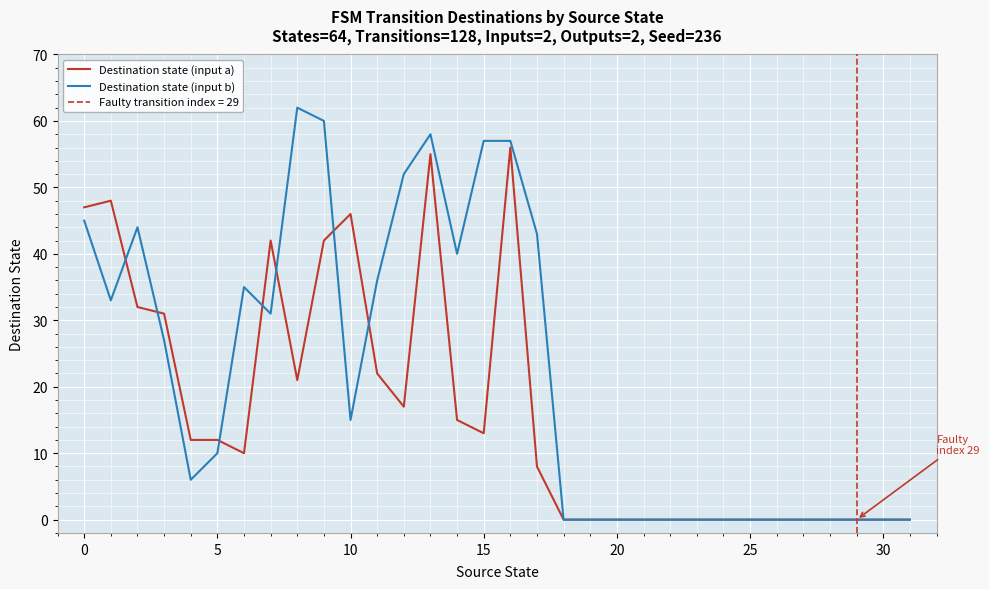

The value of Destination state (input a) at 29 is 0. True or false?

True